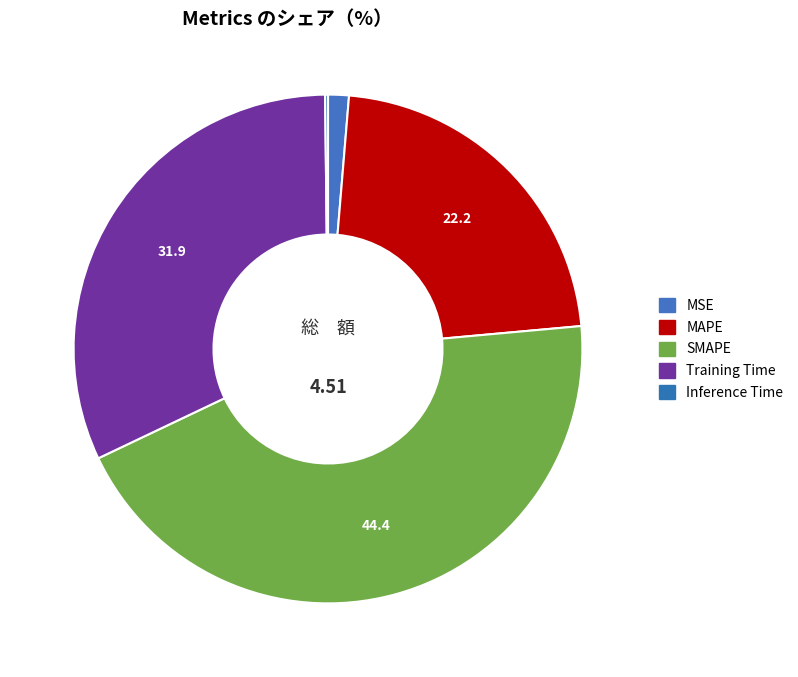

Is it true that Training Time is 32% of the pie?

True